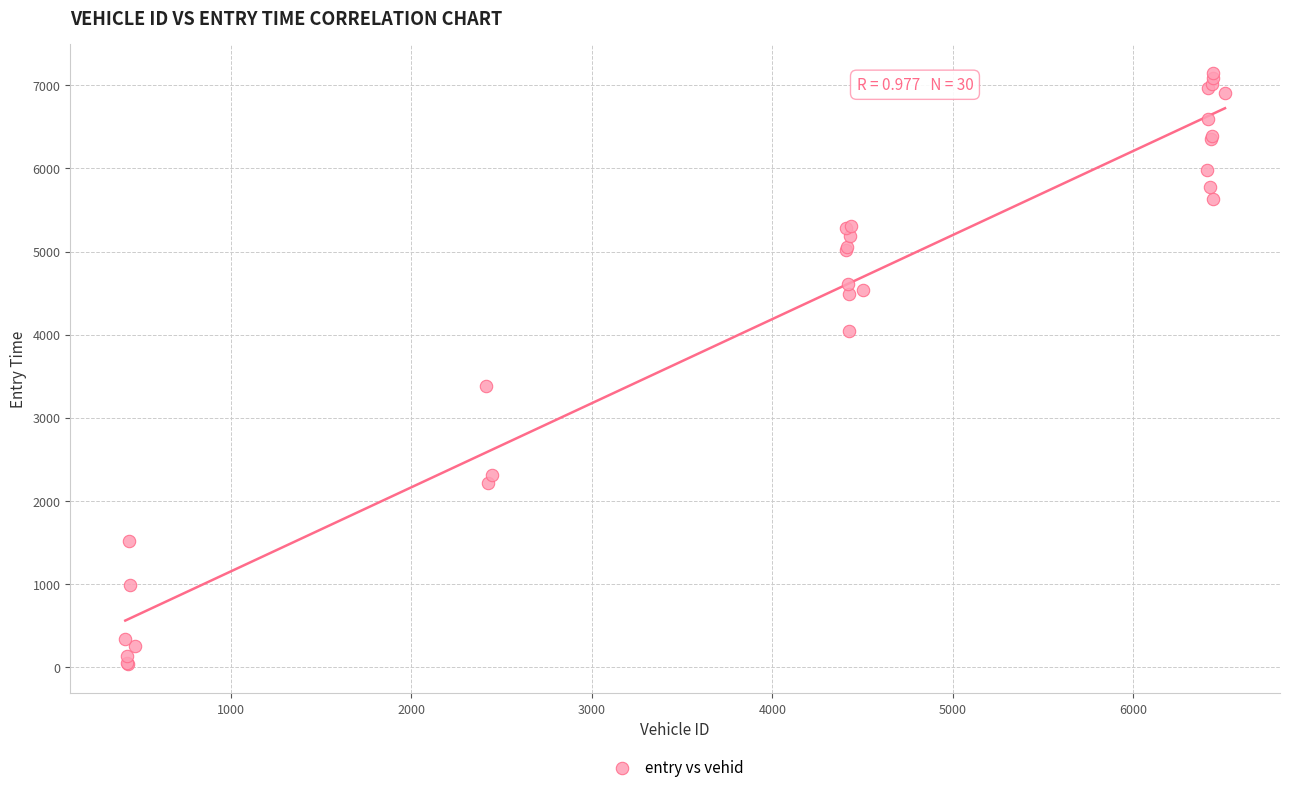

What Y value in the scatter plot is closest to 3592?

3384.6